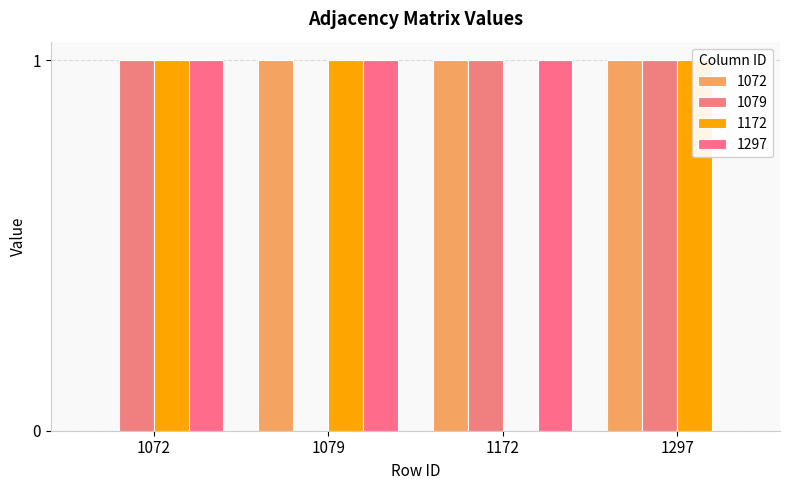

How many values in 1072 are above zero?

3